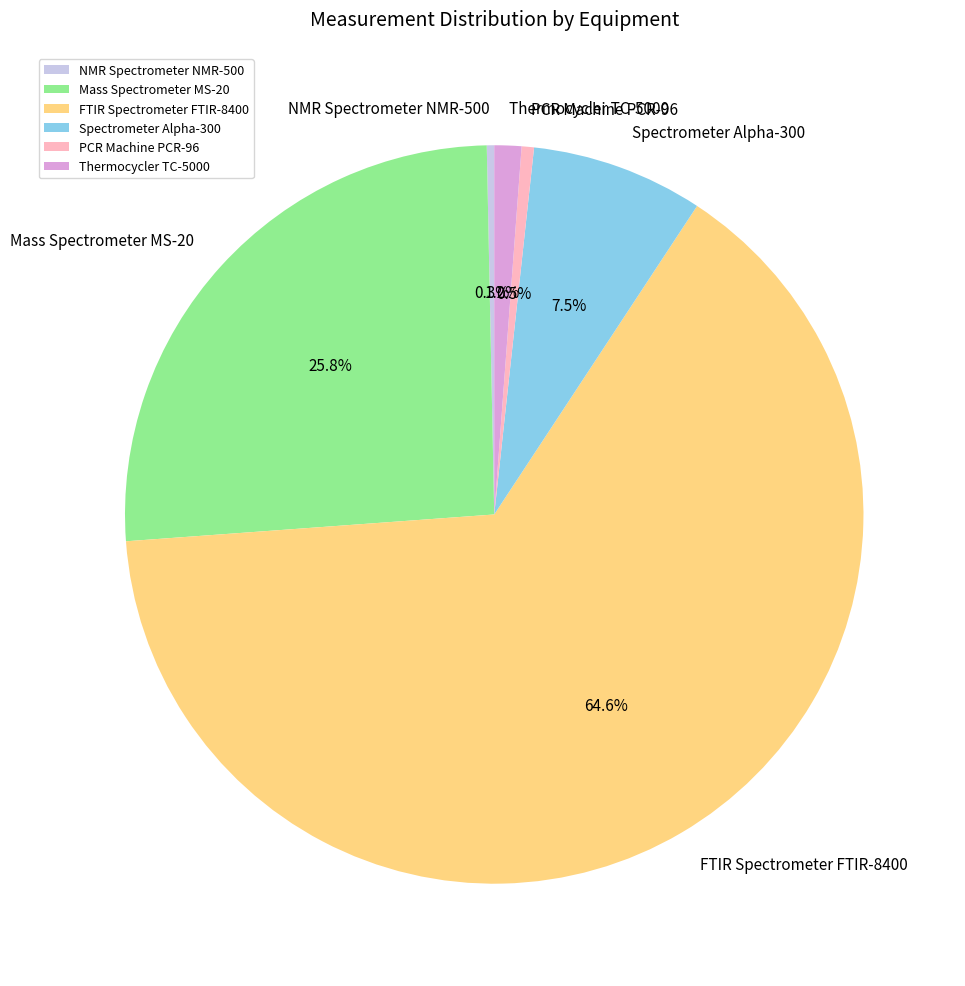

To the nearest percent, what is the combined percentage of FTIR Spectrometer FTIR-8400 and Thermocycler TC-5000?

66%